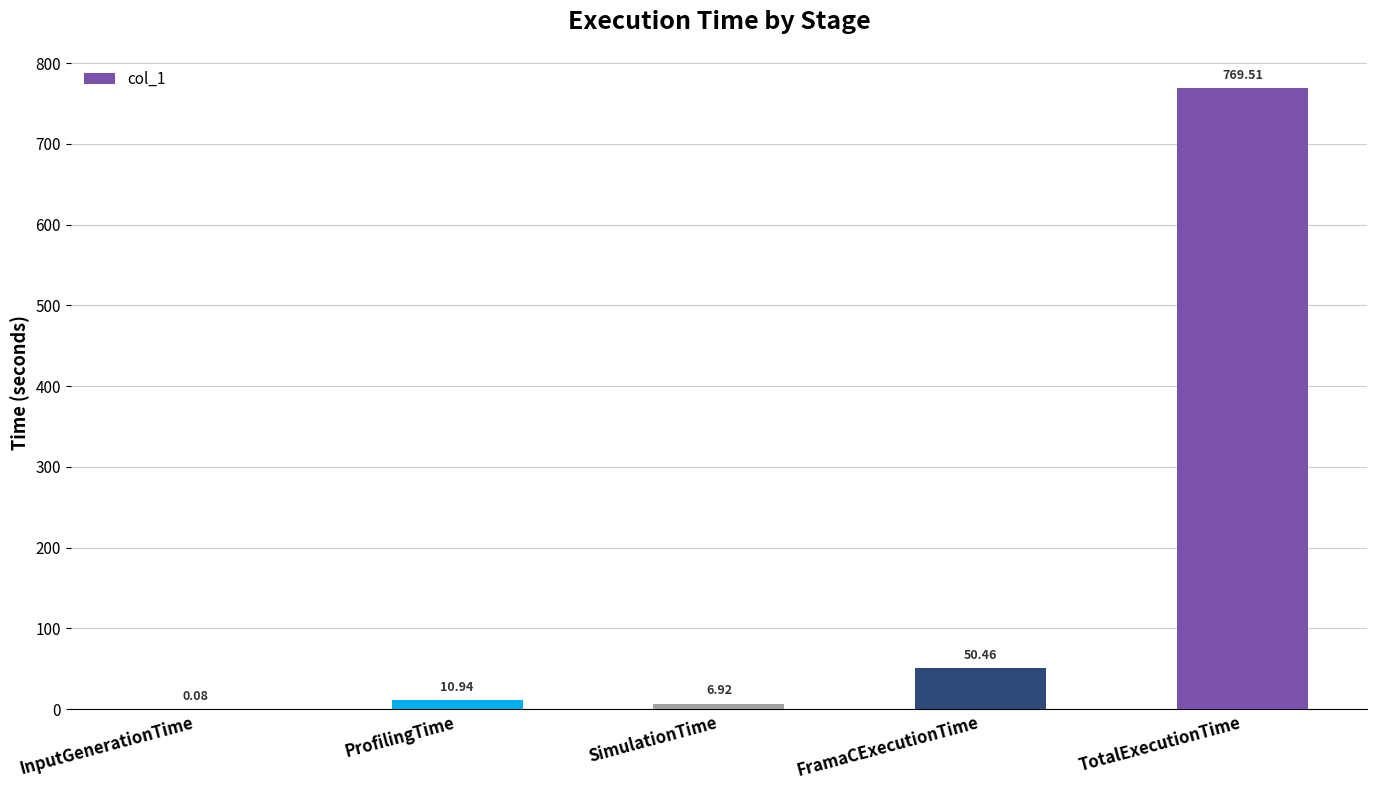

Which category has the highest value across all series?

TotalExecutionTime